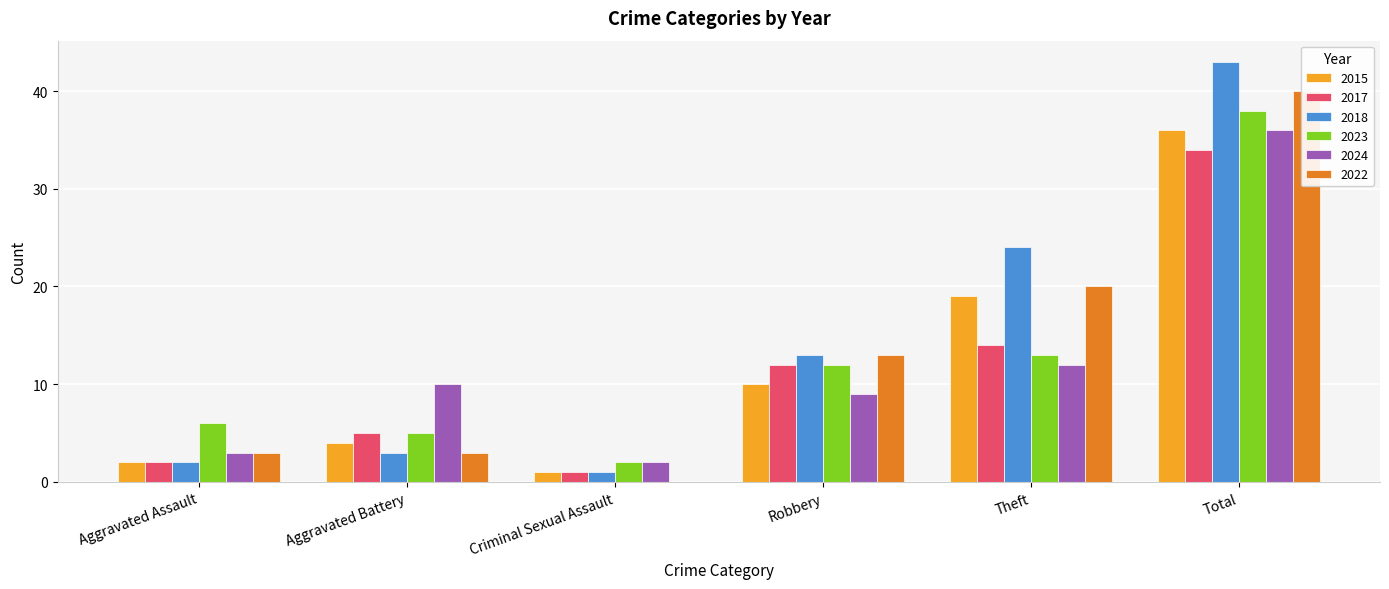

The value of 2017 at Theft is 8. True or false?

False